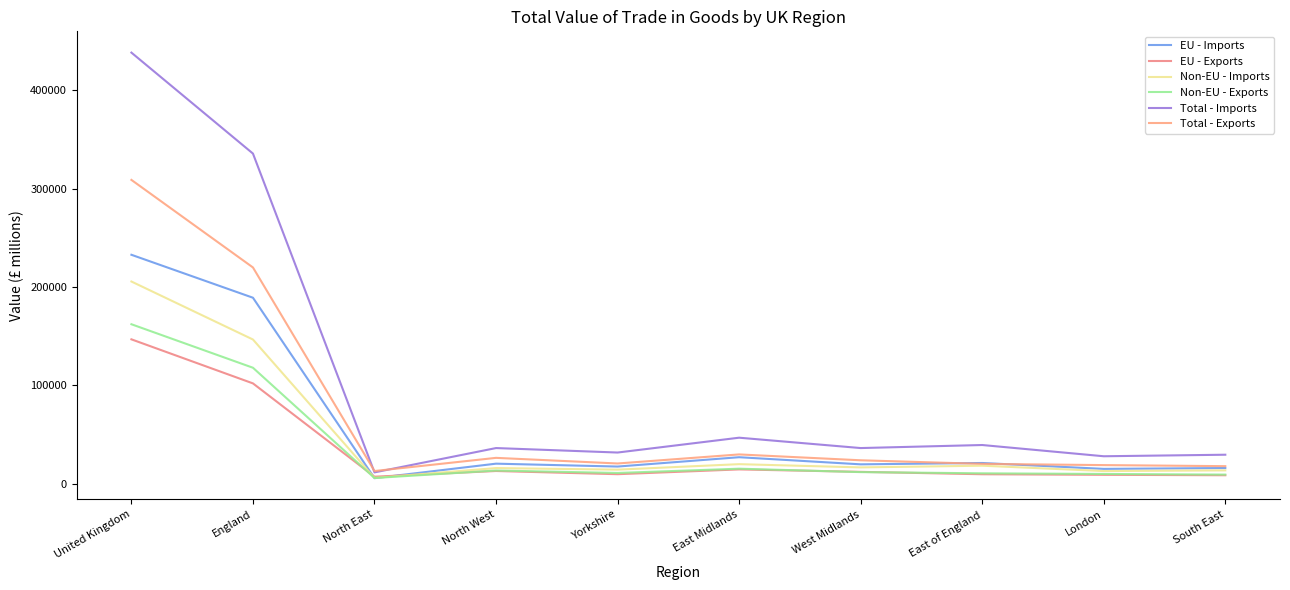

Count the number of categories in the chart.

10